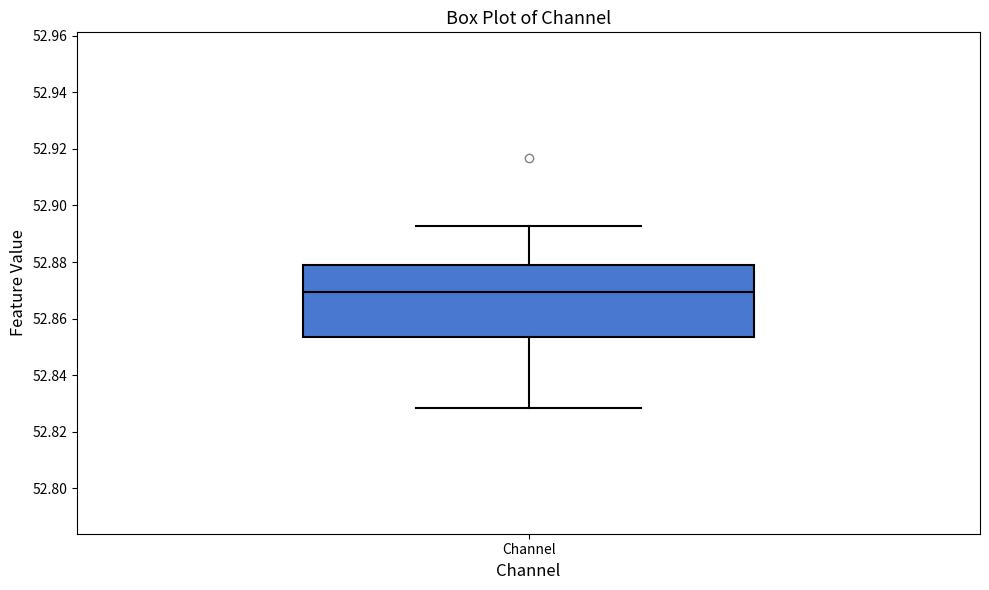

Read this box plot against the y-axis: the position of the median line, the range covered by the box, and the ends of both whiskers. The values are not printed on the chart, so give them approximately, as read against the axis.

median 52.870, box 52.854 to 52.878, whiskers 52.828 to 52.892